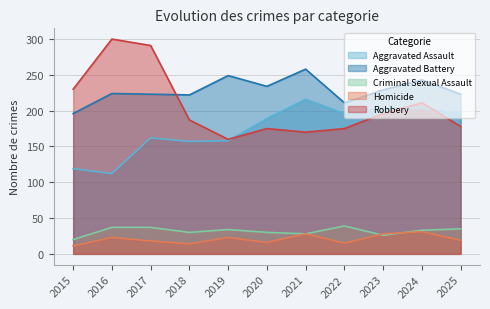

At 2017, list the series in order from largest to smallest.

Robbery, Aggravated Battery, Aggravated Assault, Criminal Sexual Assault, Homicide